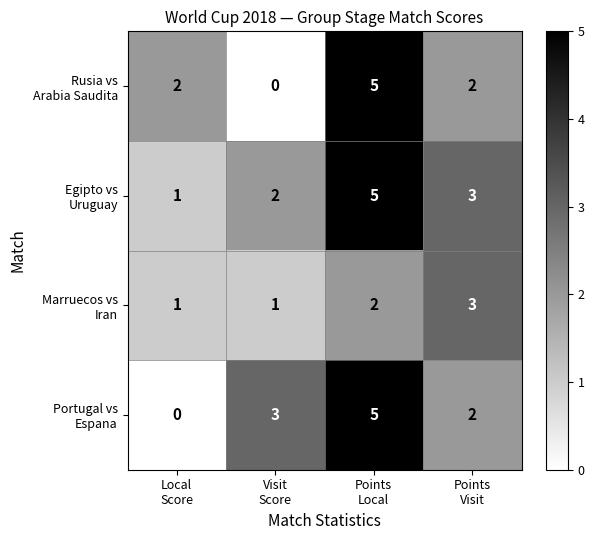

What is the maximum value shown in the chart?

5